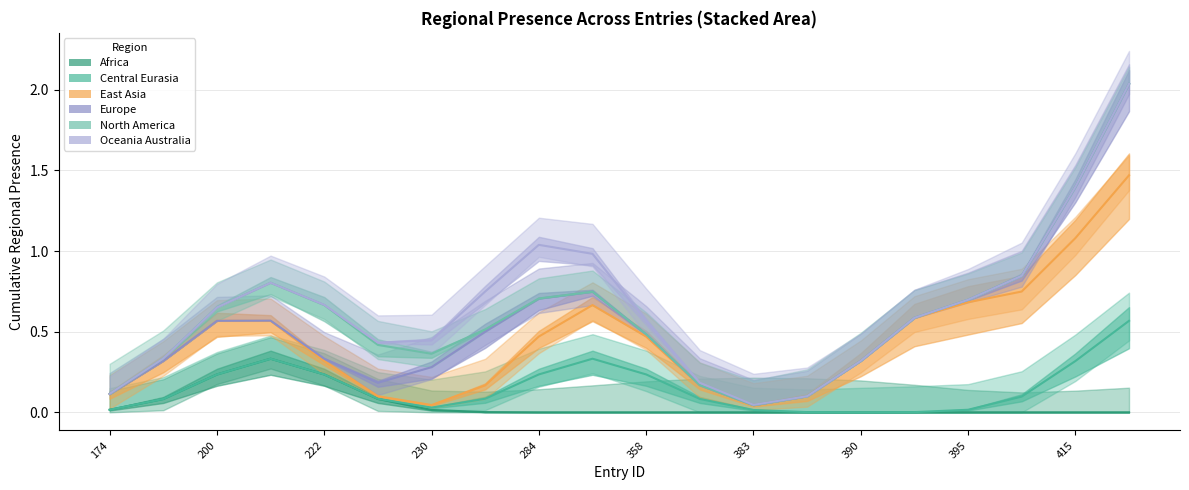

True or false: region_europe and region_africa cross at least once.

False